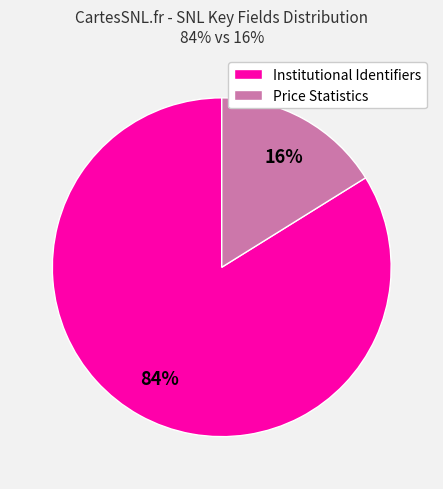

Count the number of slices in the pie.

2